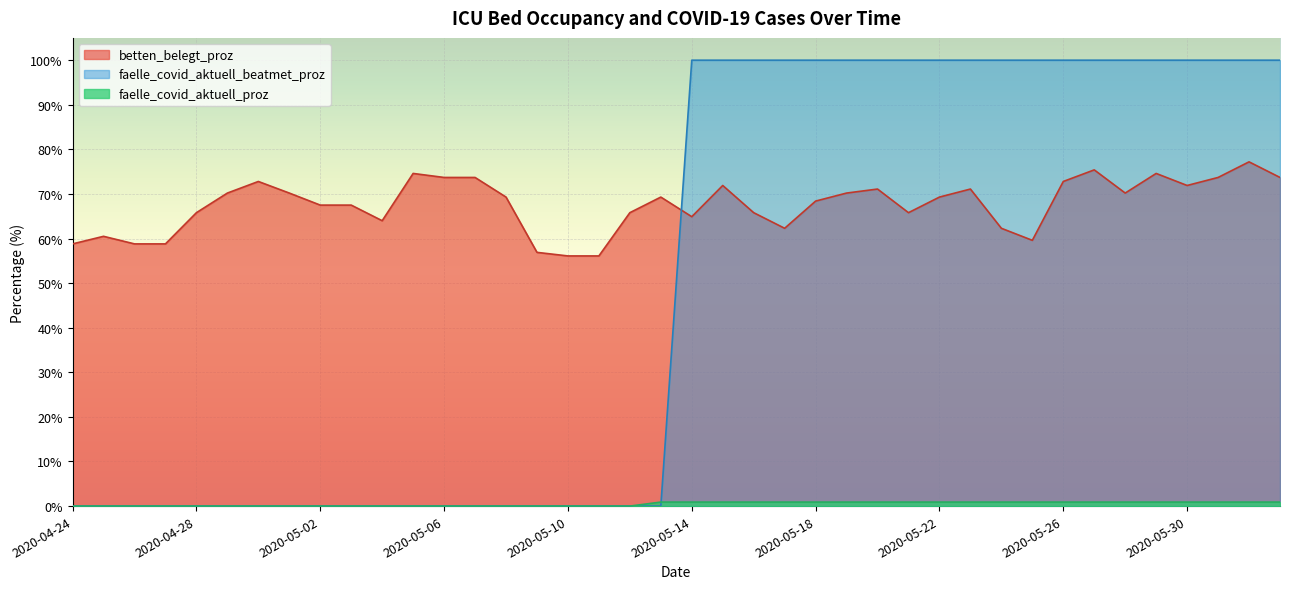

Which series has the largest total across all categories?

betten_belegt_proz